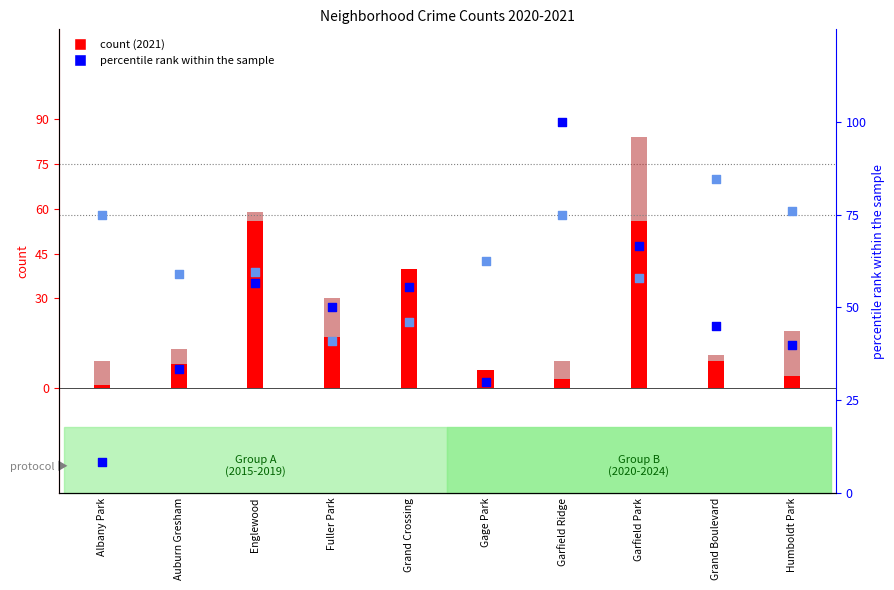

Which series has the largest total across all categories?

2020 percentile rank